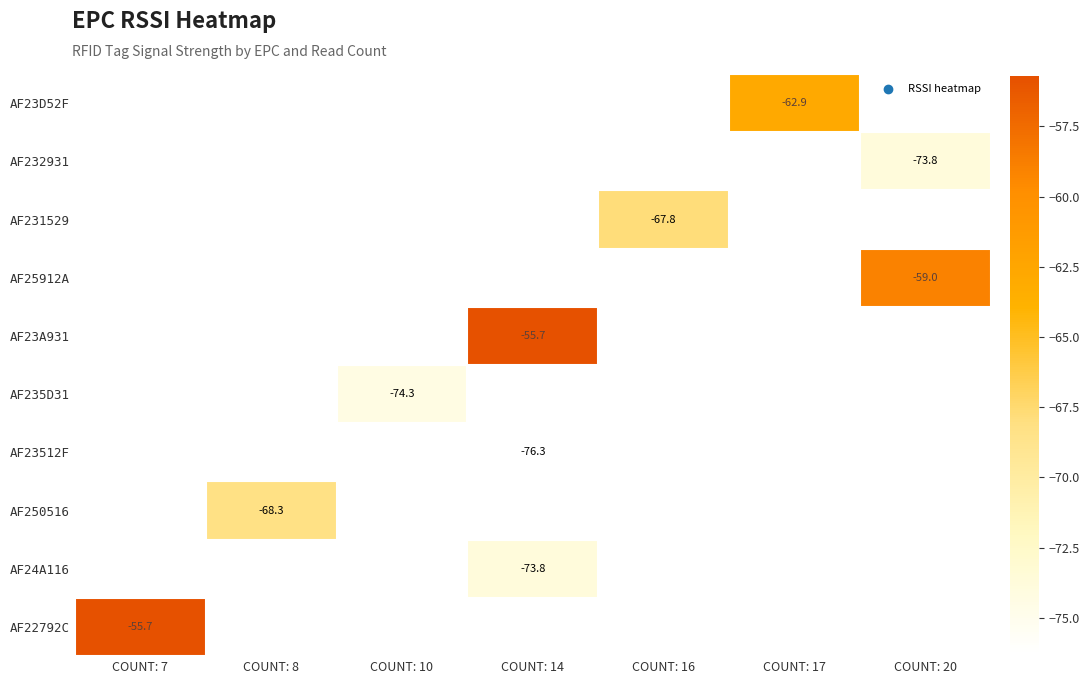

True or false: AF231529 has a value of -67.8 at COUNT: 16.

True